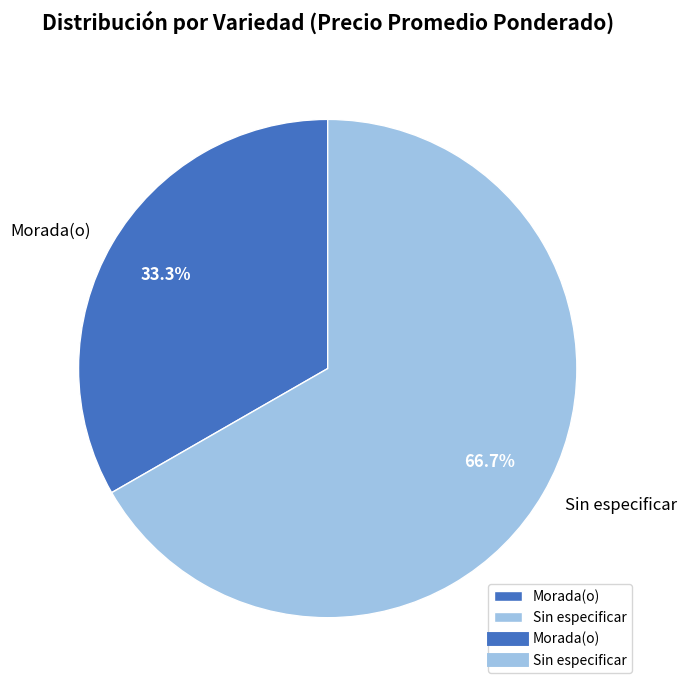

Which category accounts for the majority?

Sin especificar